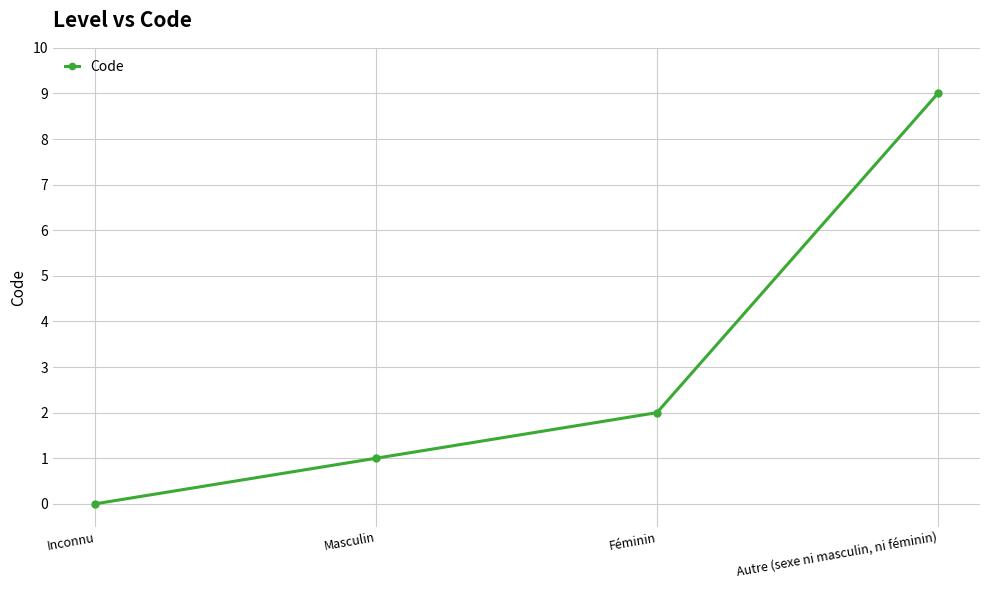

Where is the data nearest to the value 4?

Féminin